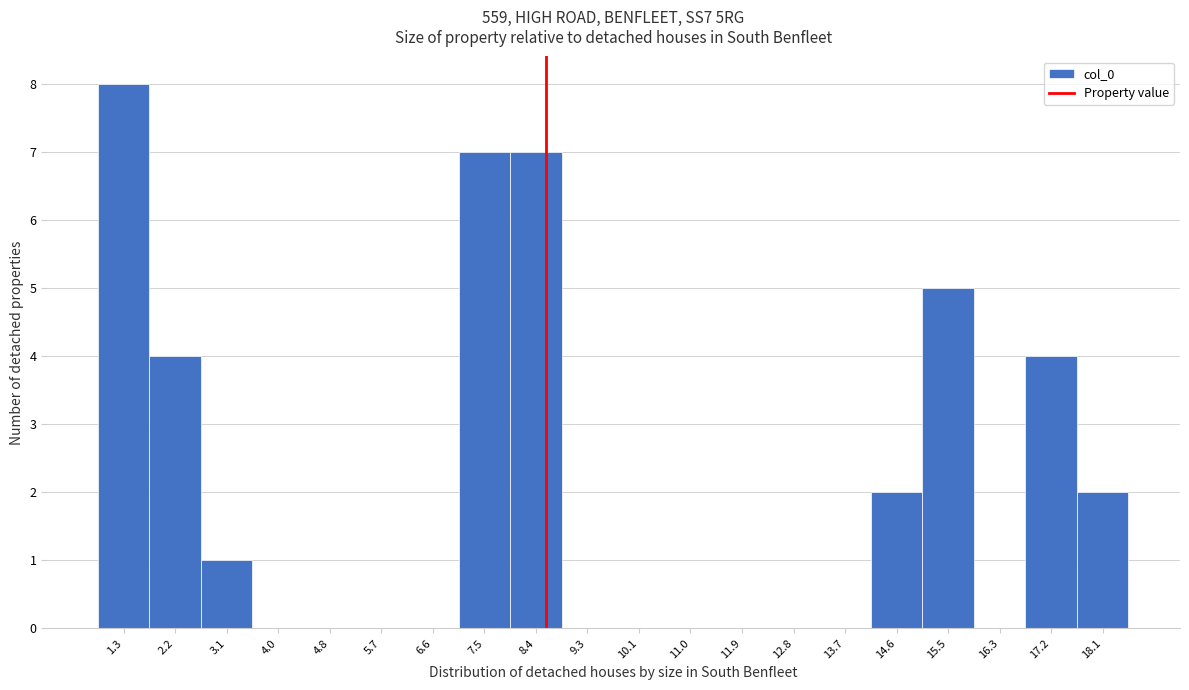

Reading right to left, transcribe all the data shown in this chart.

18.1=2	17.2=4	16.3=0	15.5=5	14.6=2	13.7=0	12.8=0	11.9=0	11.0=0	10.1=0	9.3=0	8.4=7	7.5=7	6.6=0	5.7=0	4.8=0	4.0=0	3.1=1	2.2=4	1.3=8